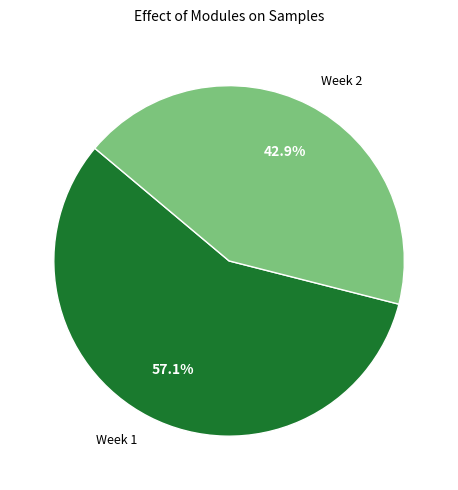

Is there a majority slice in this chart?

Yes